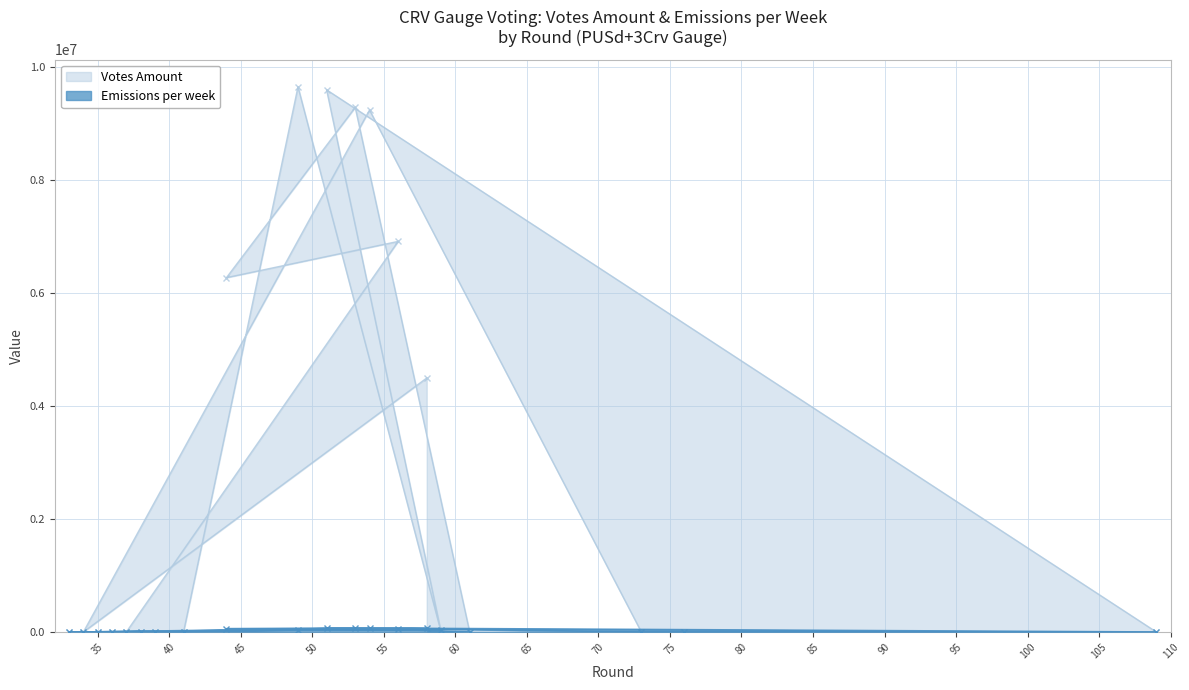

What is the total value across all series at 58?

4555993.4